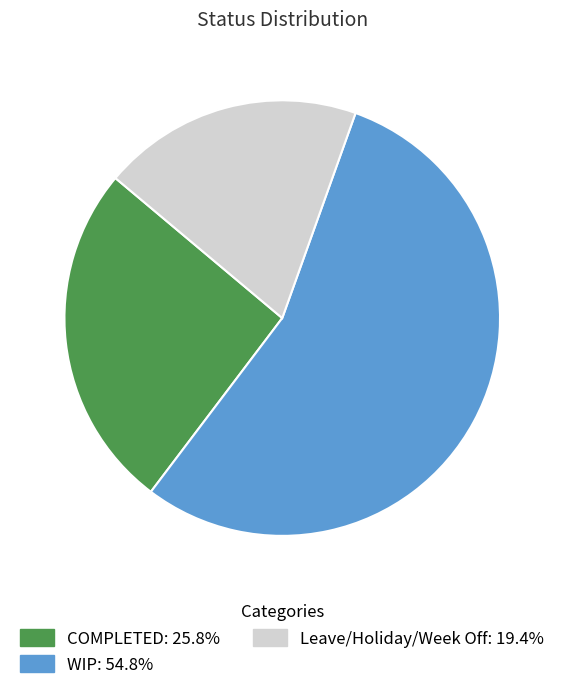

Which slice represents more than half of the pie?

WIP